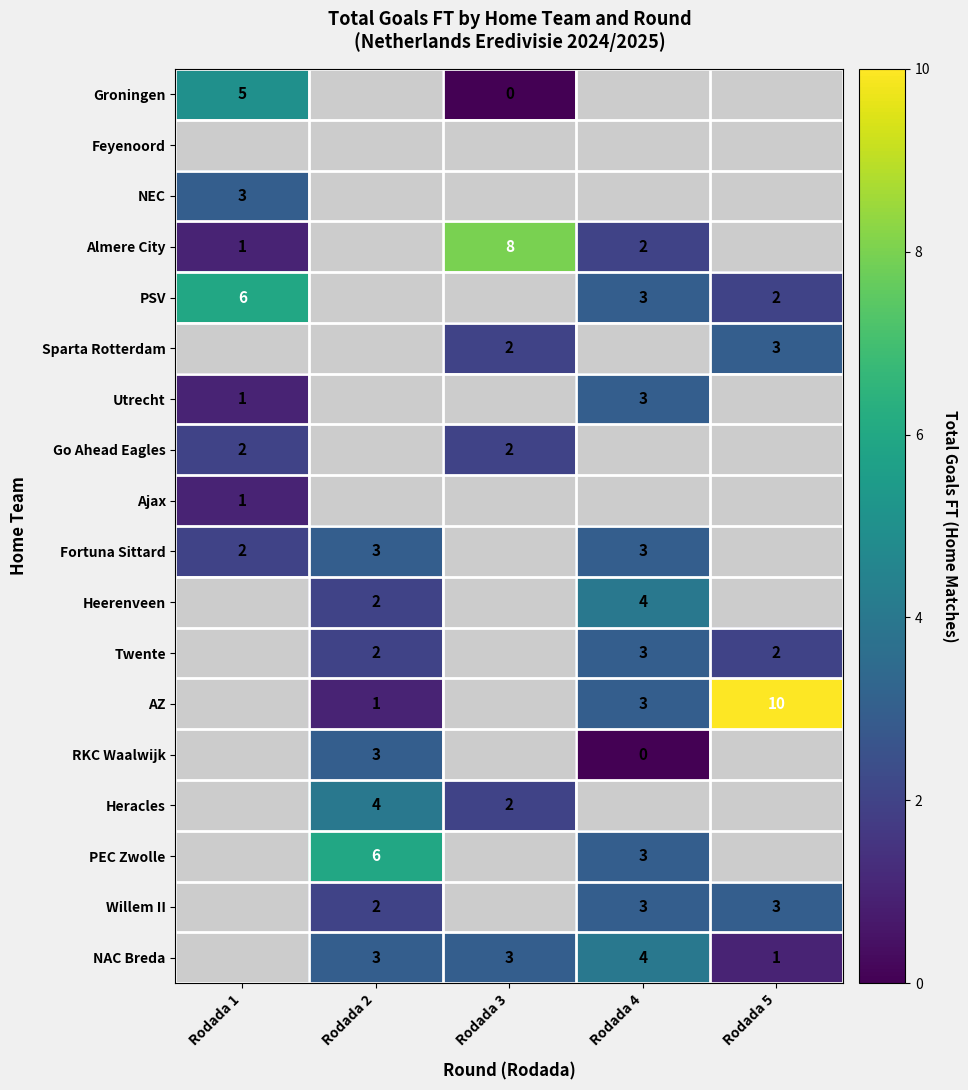

The AZ series shows 2 at Rodada 4. True or false?

False